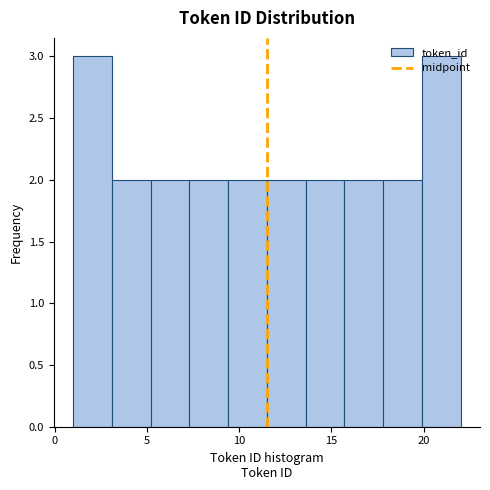

How tall is the bar that spans 3.1 to 5.2 on the x-axis? Neither the bar edges nor the heights are printed on the chart, so give them approximately, as read against the axes.

2